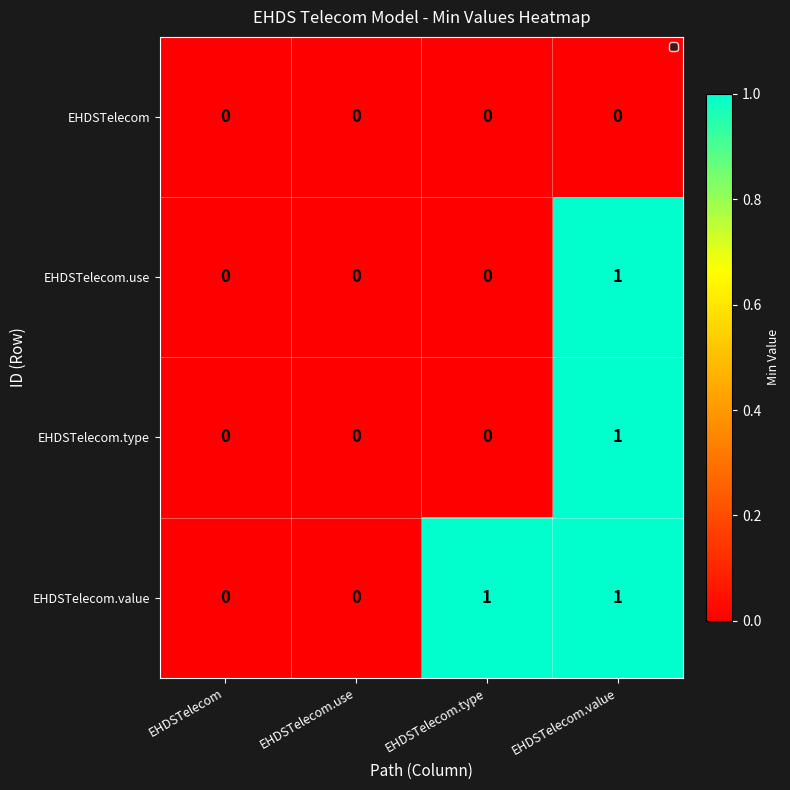

The value of EHDSTelecom.use at EHDSTelecom is 0. True or false?

True